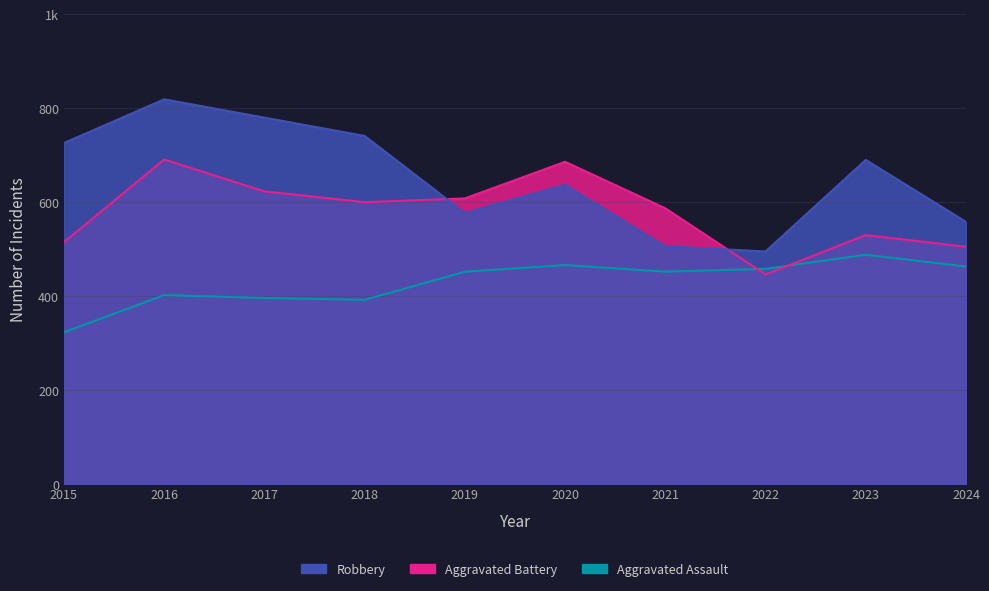

At which category does Aggravated Battery reach its first local peak?

2016